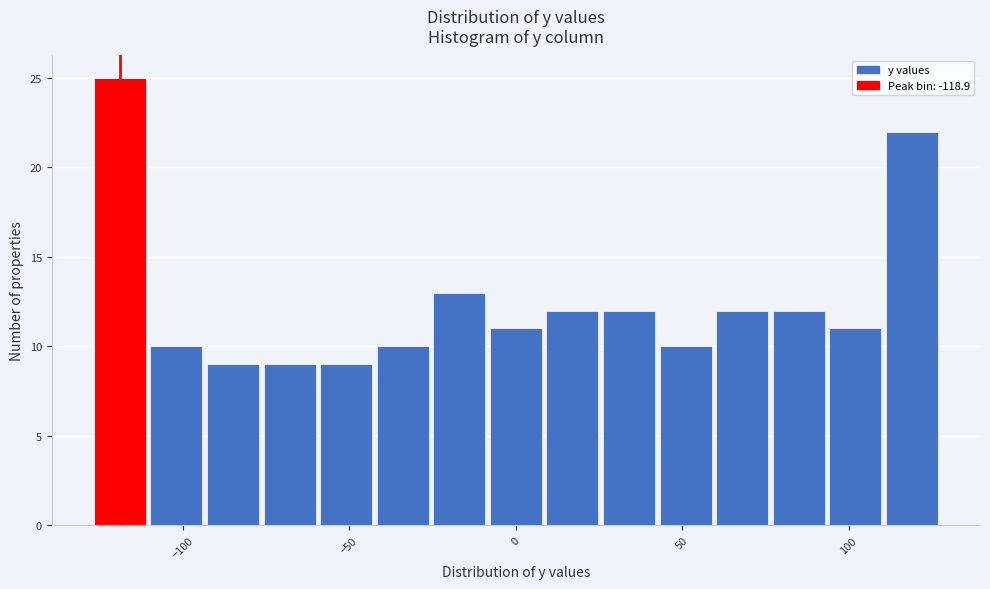

Read against the x-axis, roughly where is the centre of the tallest bar?

-120